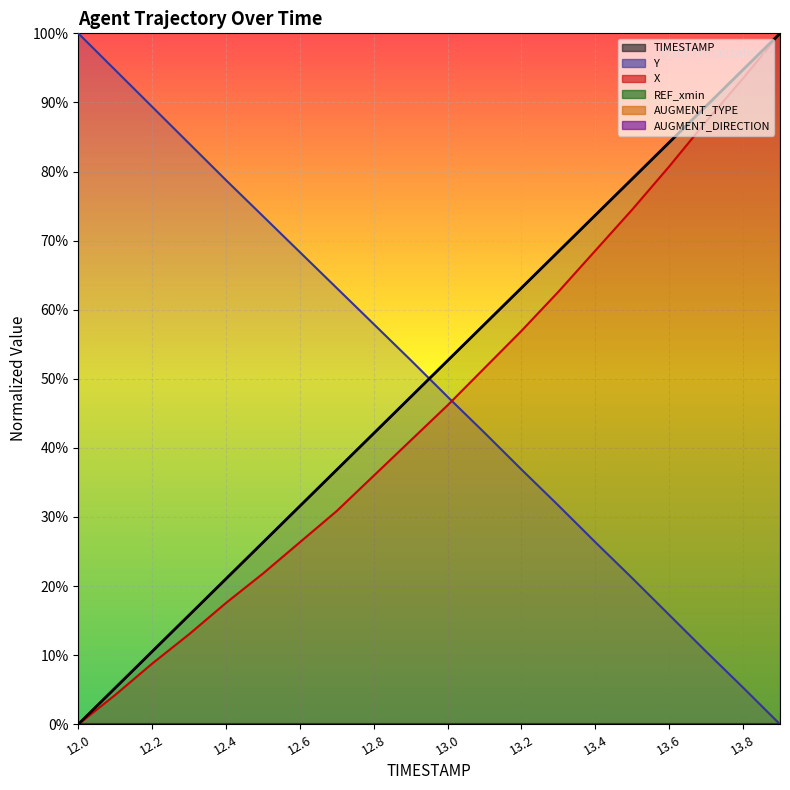

Which series changed the most between 13.1 and 13.7?

X